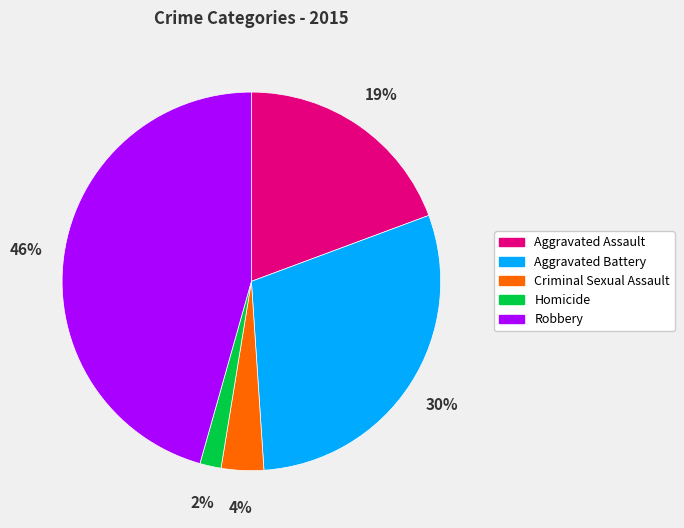

Is the sum of Criminal Sexual Assault and Aggravated Battery greater than half?

No